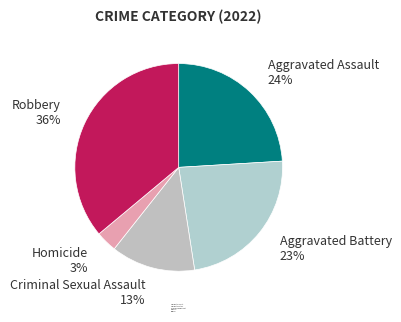

Count the number of slices in the pie.

5